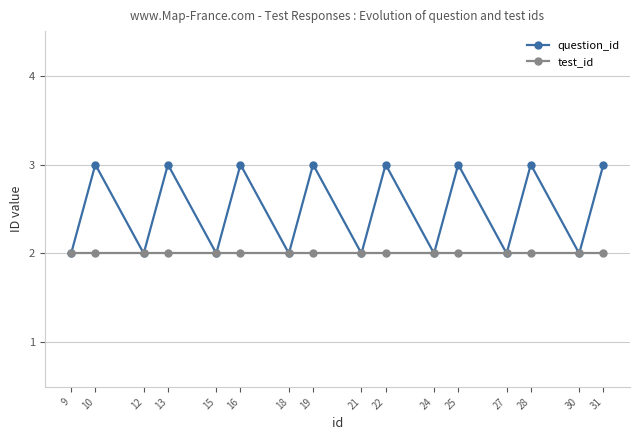

Rank the series at 16 from lowest to highest value.

test_id, question_id